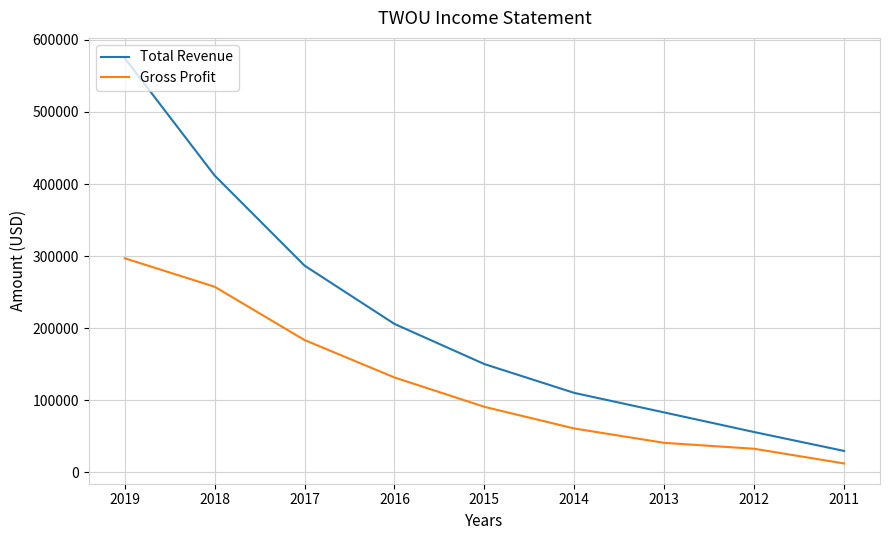

Which series changed the most between 2015 and 2013?

Total Revenue